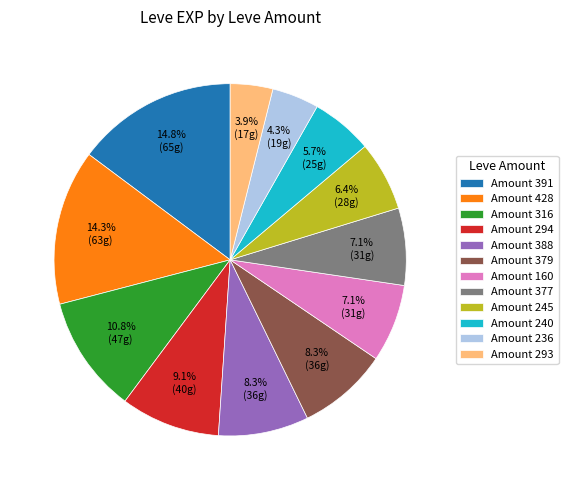

What is the largest slice in the pie chart?

Amount 391